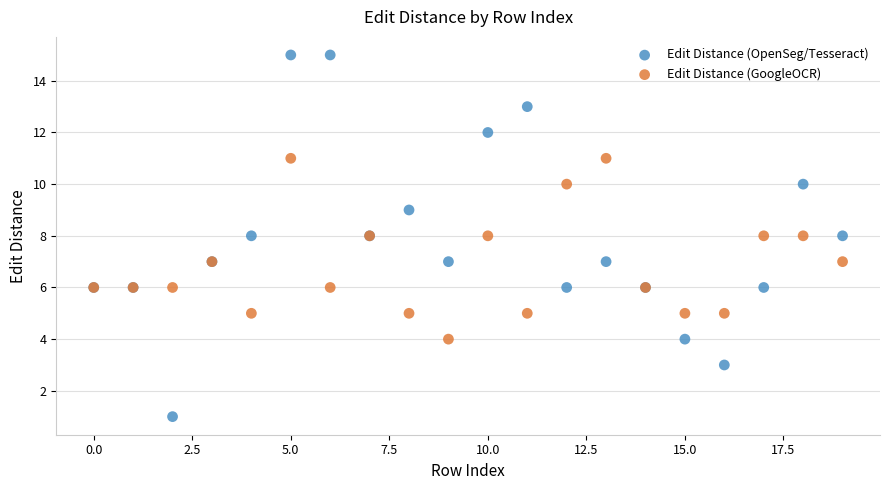

Which series has the widest spread of Y values?

Edit Distance (OpenSeg/Tesseract)